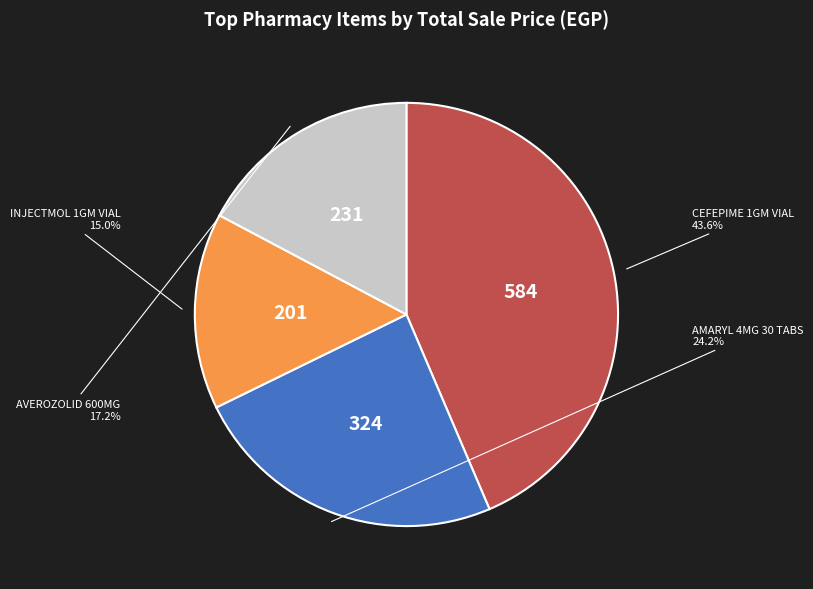

Count the number of slices in the pie.

4